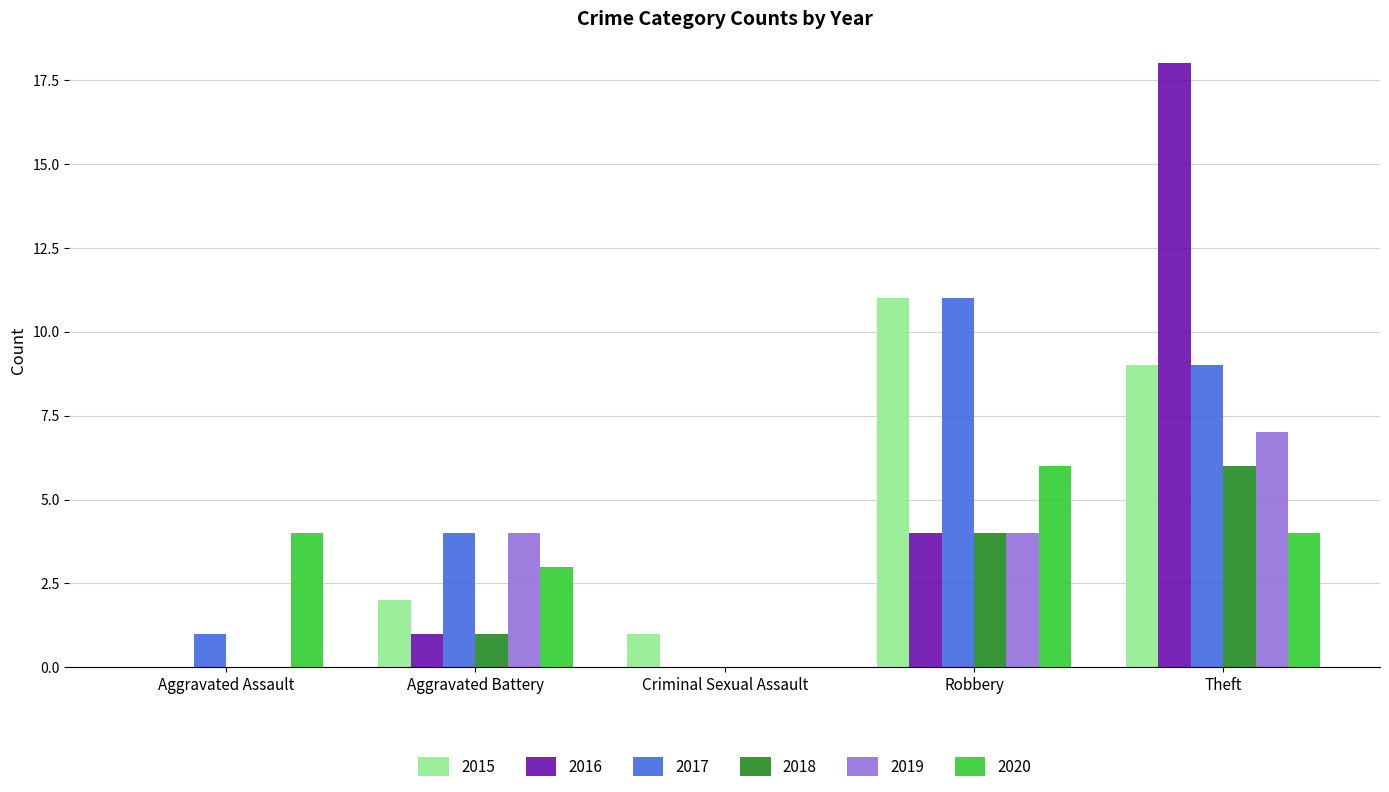

The 2020 series shows 4 at Theft. True or false?

True